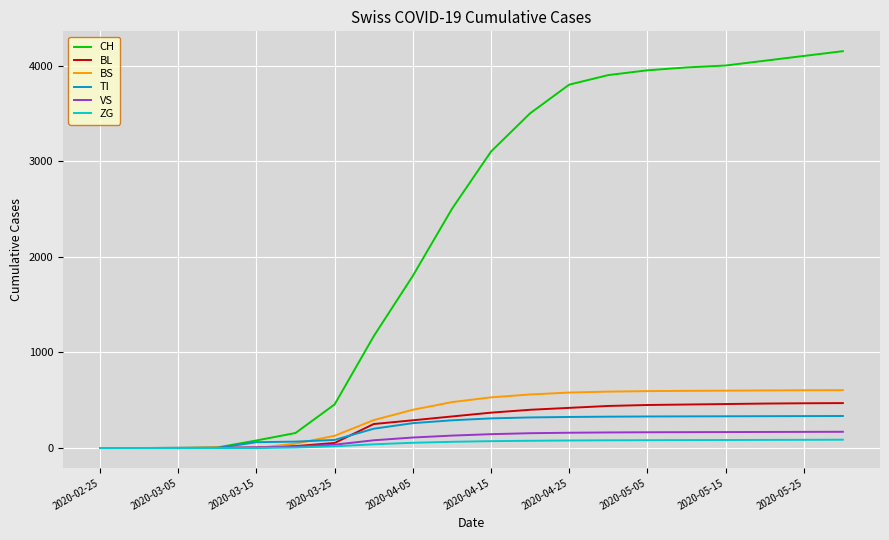

Does the chart have visible grid lines?

Yes